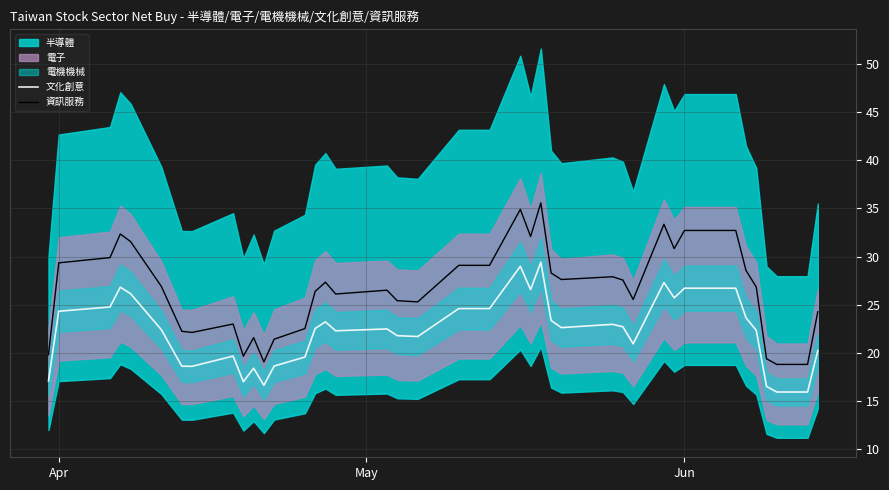

The 文化創意 series shows 26.7 at Jun. True or false?

True